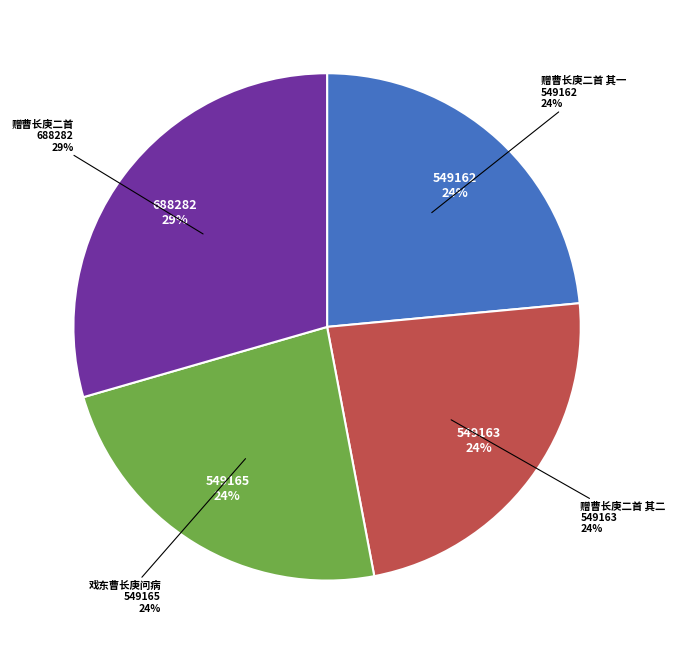

Does 戏东曹长庚问病 represent more than half of the total?

No